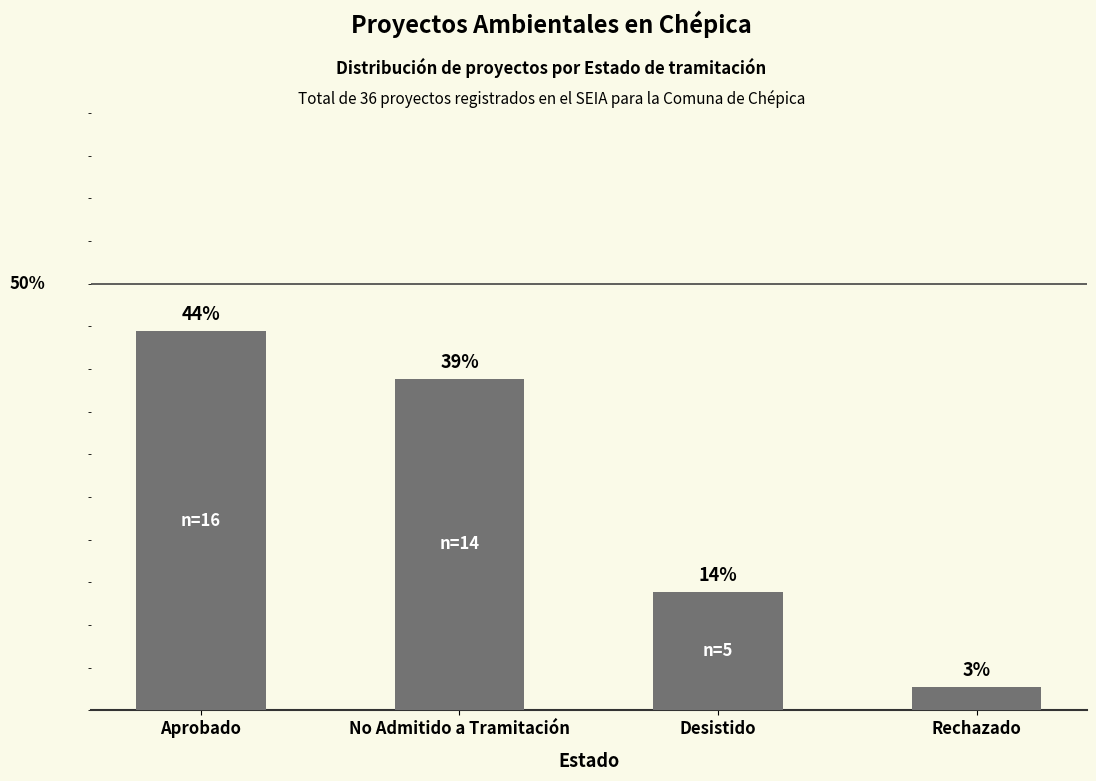

Does the chart contain any negative values?

No